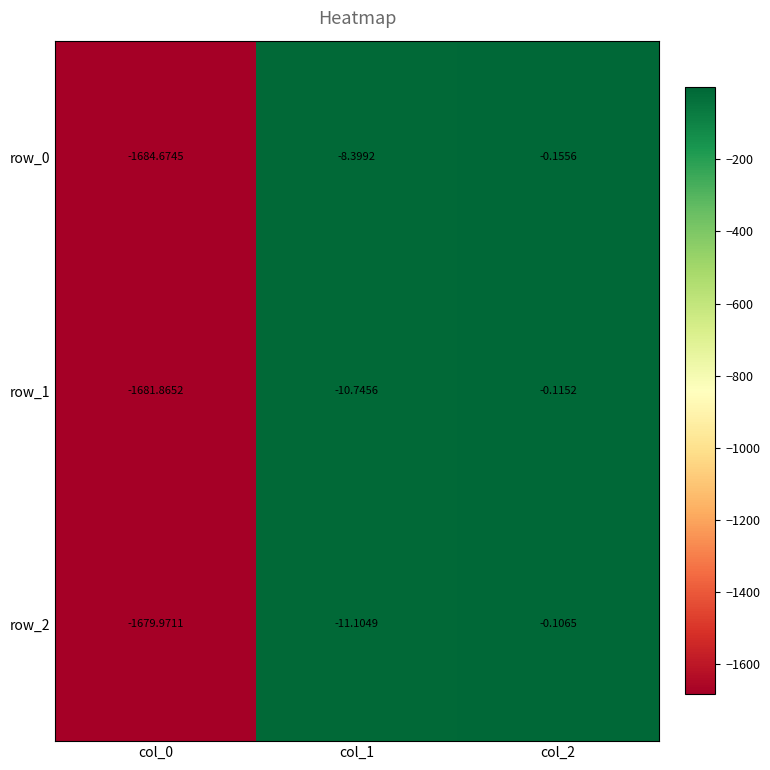

List the labels in order of row_1 value, largest first.

col_2, col_1, col_0